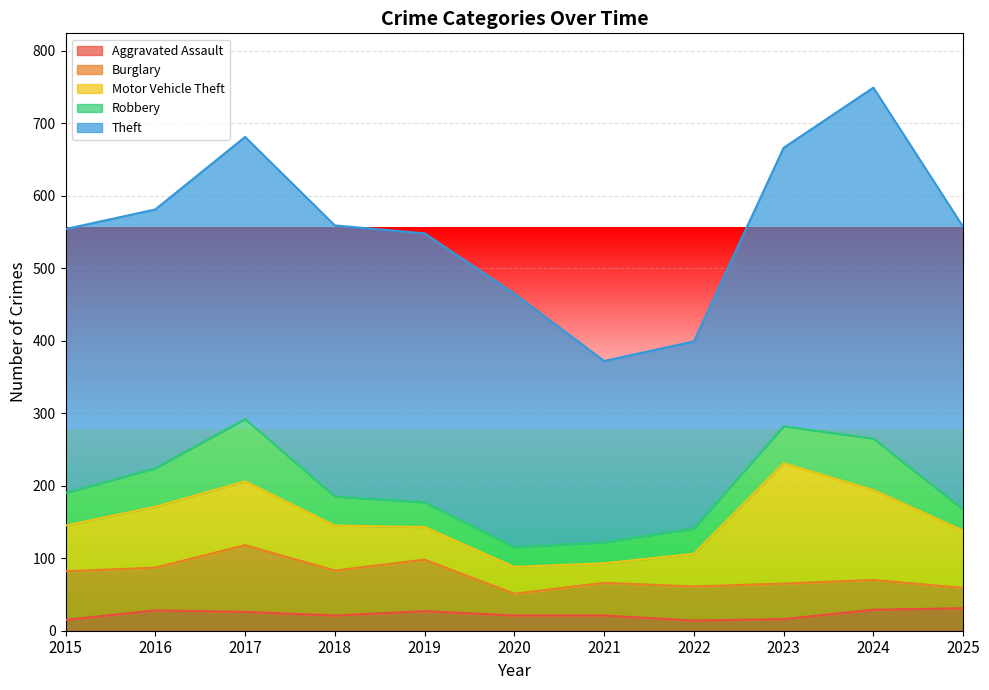

Between 2025 and 2020, which is larger?

2025